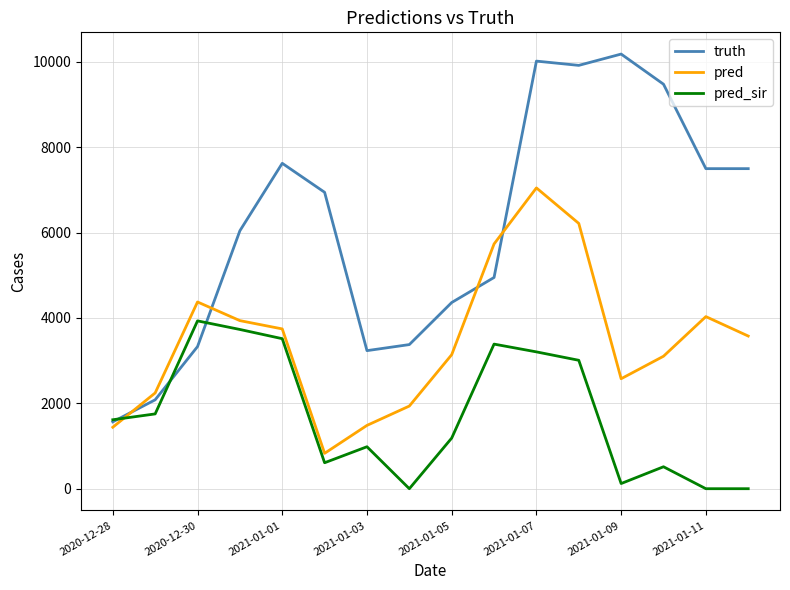

How many distinct data groups are displayed?

3